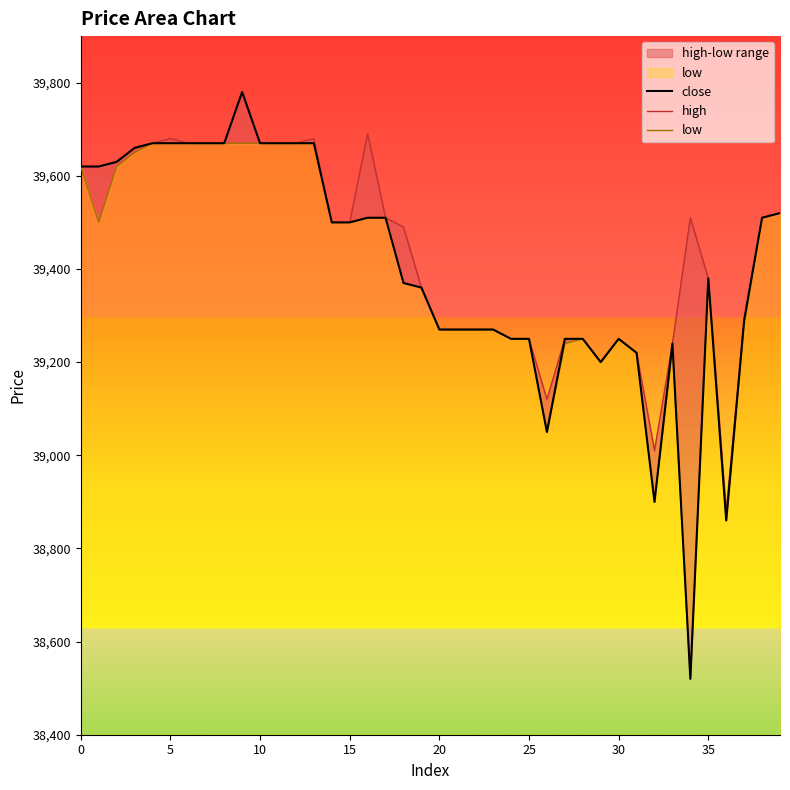

What is the spread (max minus min) of values at 10?

10